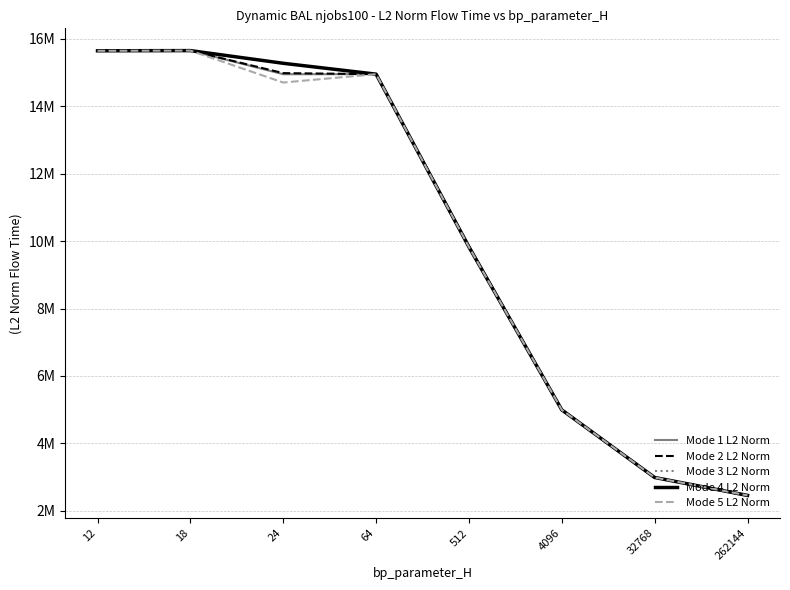

True or false: Mode 2 L2 Norm has more than 0 points higher than both neighbors.

True